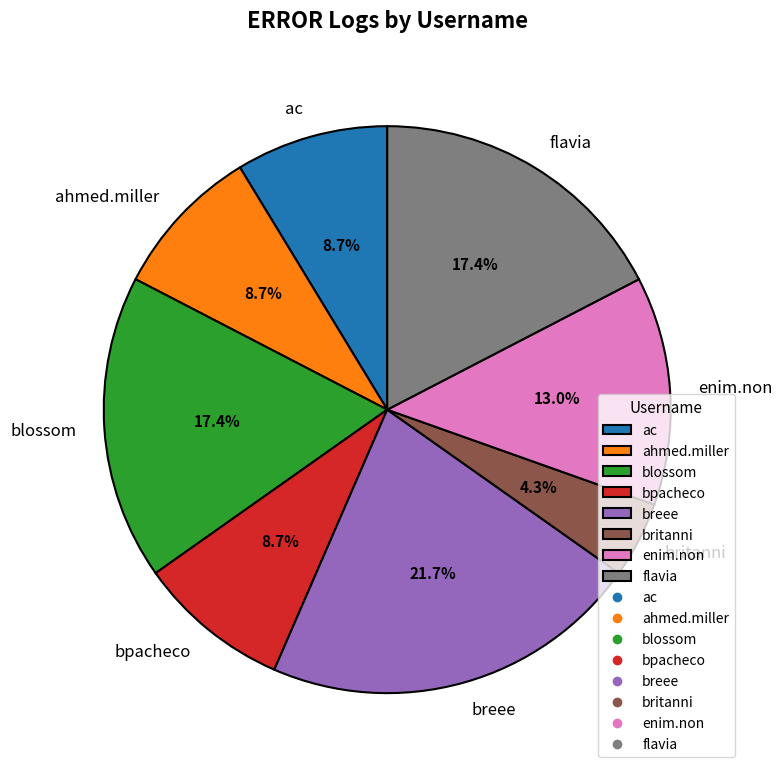

Which category has the biggest portion of the pie?

breee